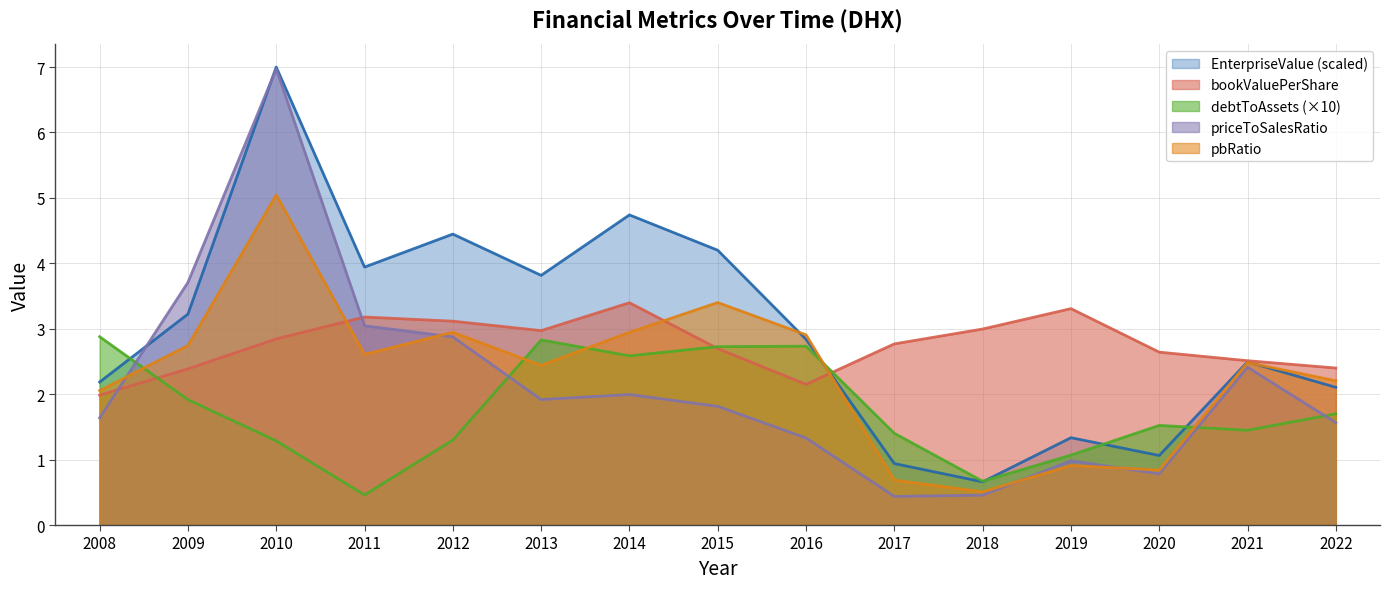

At which category is the sum across all series the highest?

2010